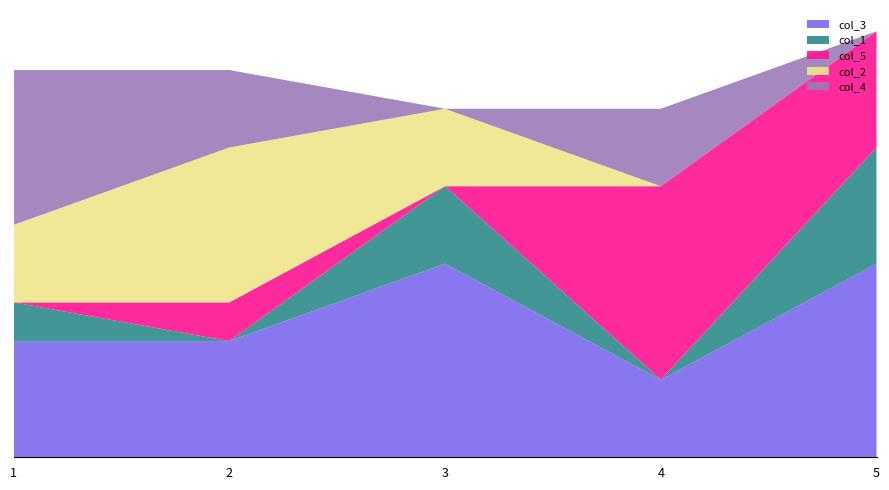

Reading right to left, transcribe all the data shown in this chart.

col_3: 5	2	5	3	3
col_1: 3	0	2	0	1
col_5: 3	5	0	1	0
col_2: 0	0	2	4	2
col_4: 0	2	0	2	4